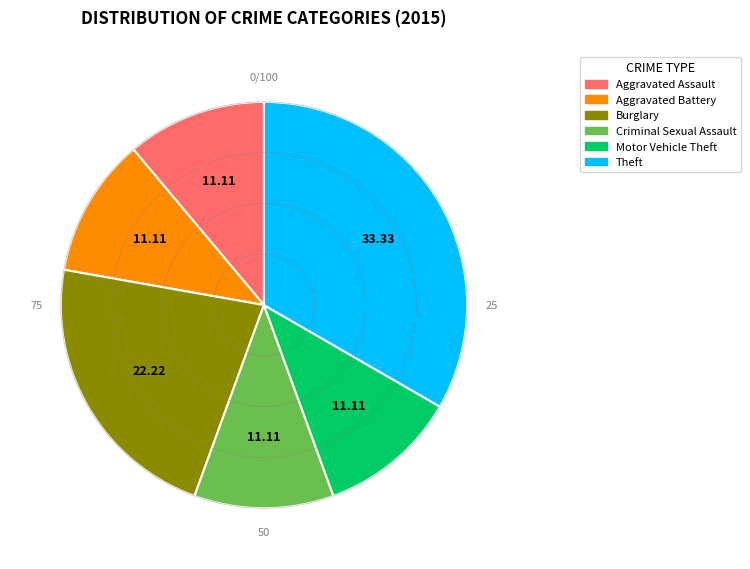

Do Burglary and Motor Vehicle Theft together represent more than half of the pie?

No